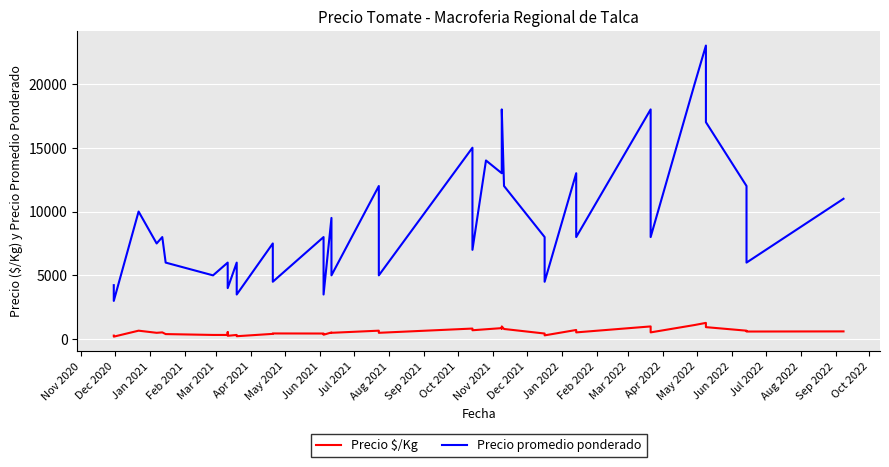

Does the chart display data point markers on the line(s)?

No